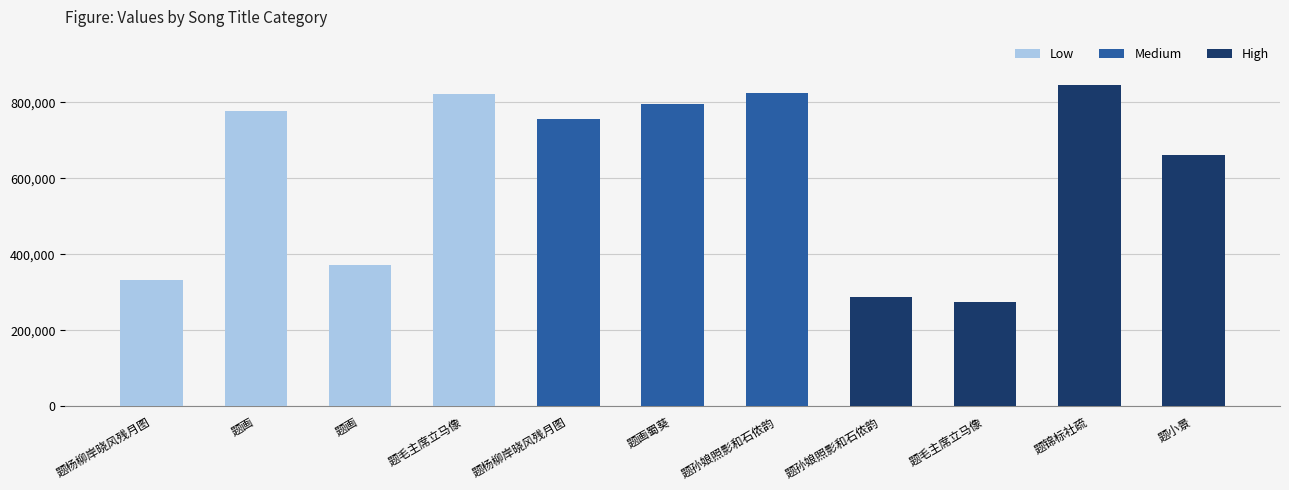

What is the smallest value displayed?

274135